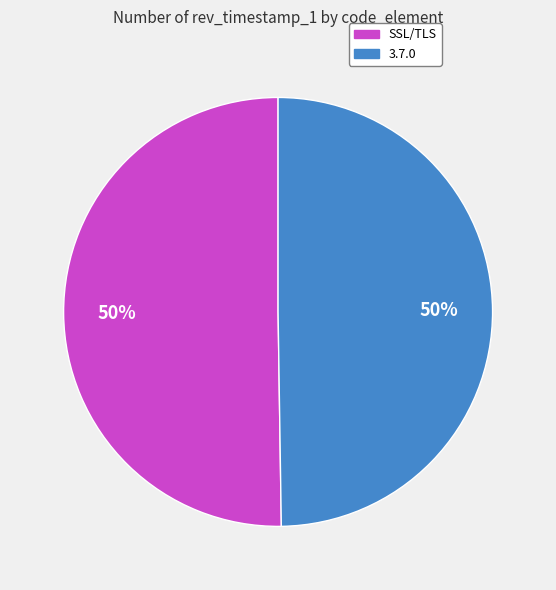

What is the ratio of the value at 3.7.0 to the value at SSL/TLS?

1.0